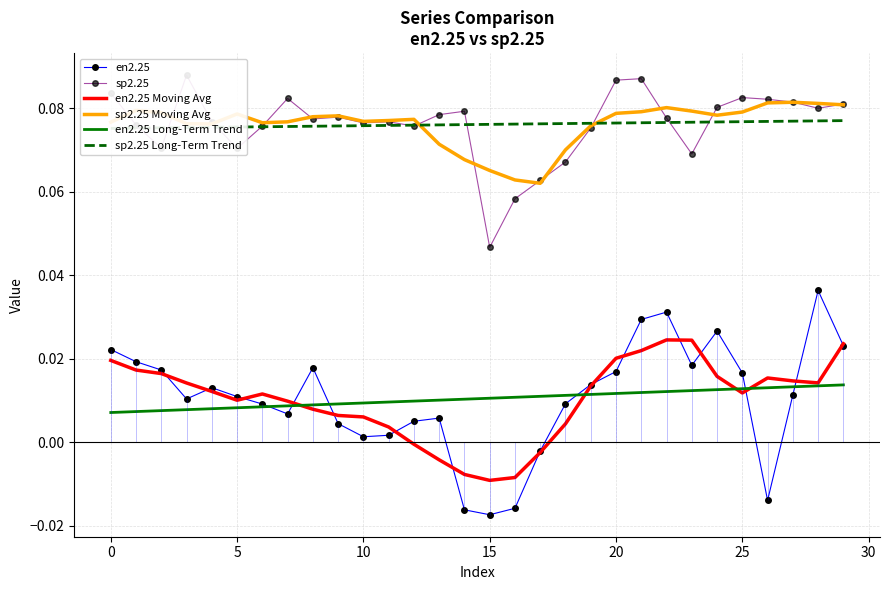

Is the value of sp2.25 at 20 greater than the value of en2.25 Moving Avg at 5?

Yes